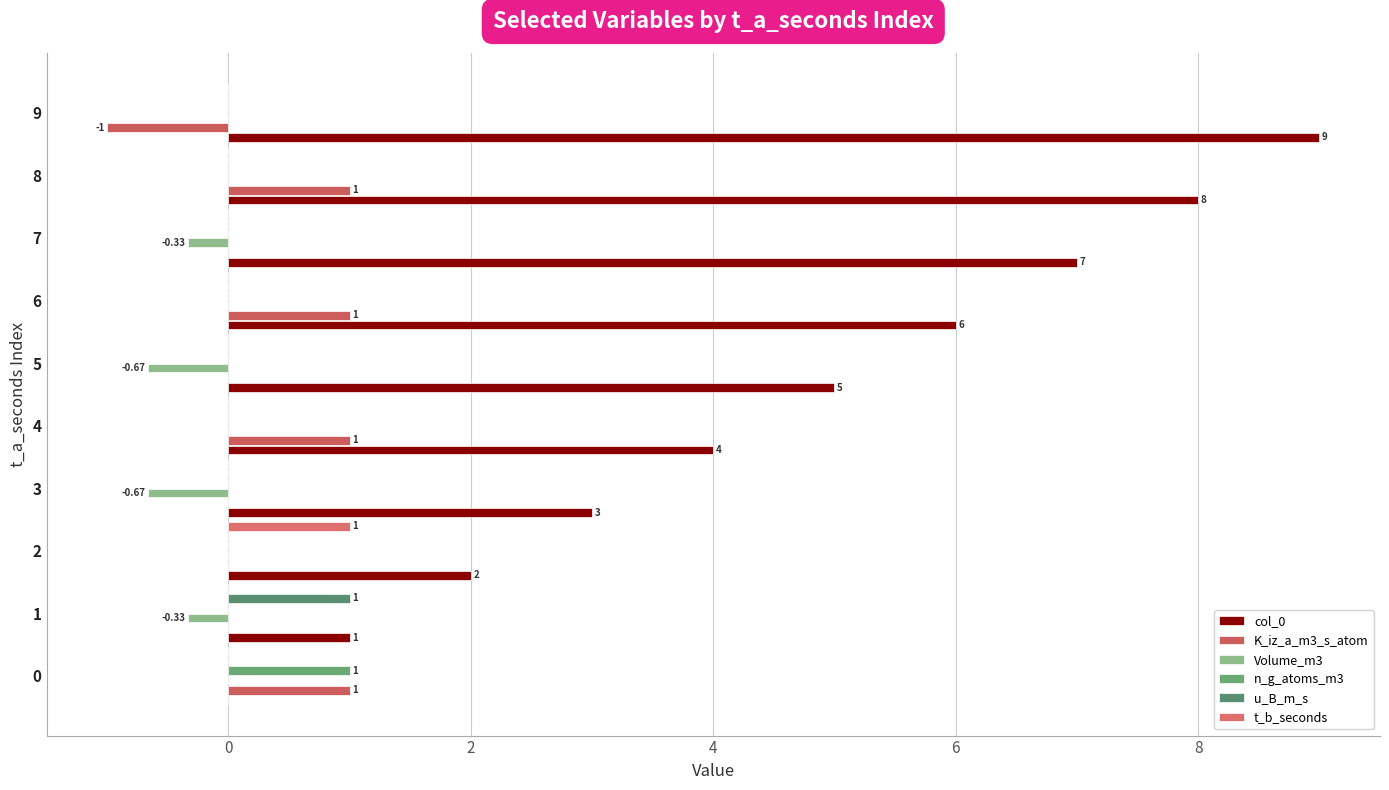

How many distinct data groups are displayed?

6